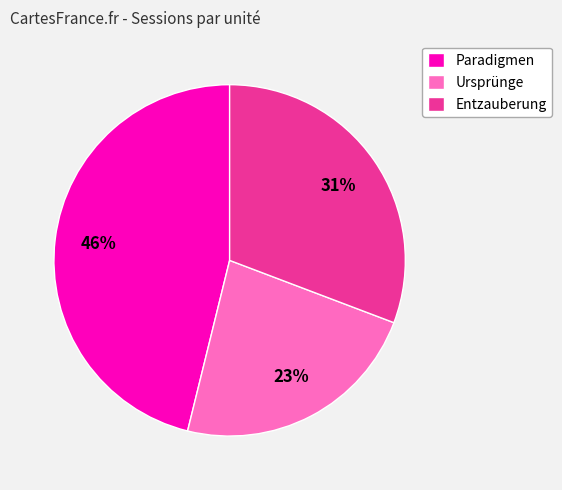

Rank the categories by value from lowest to highest.

Ursprünge, Entzauberung, Paradigmen